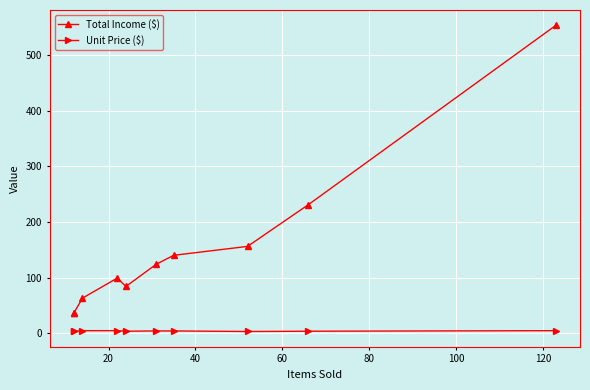

What is the difference between the second highest and minimum values in the Total Income ($) series?

195.0